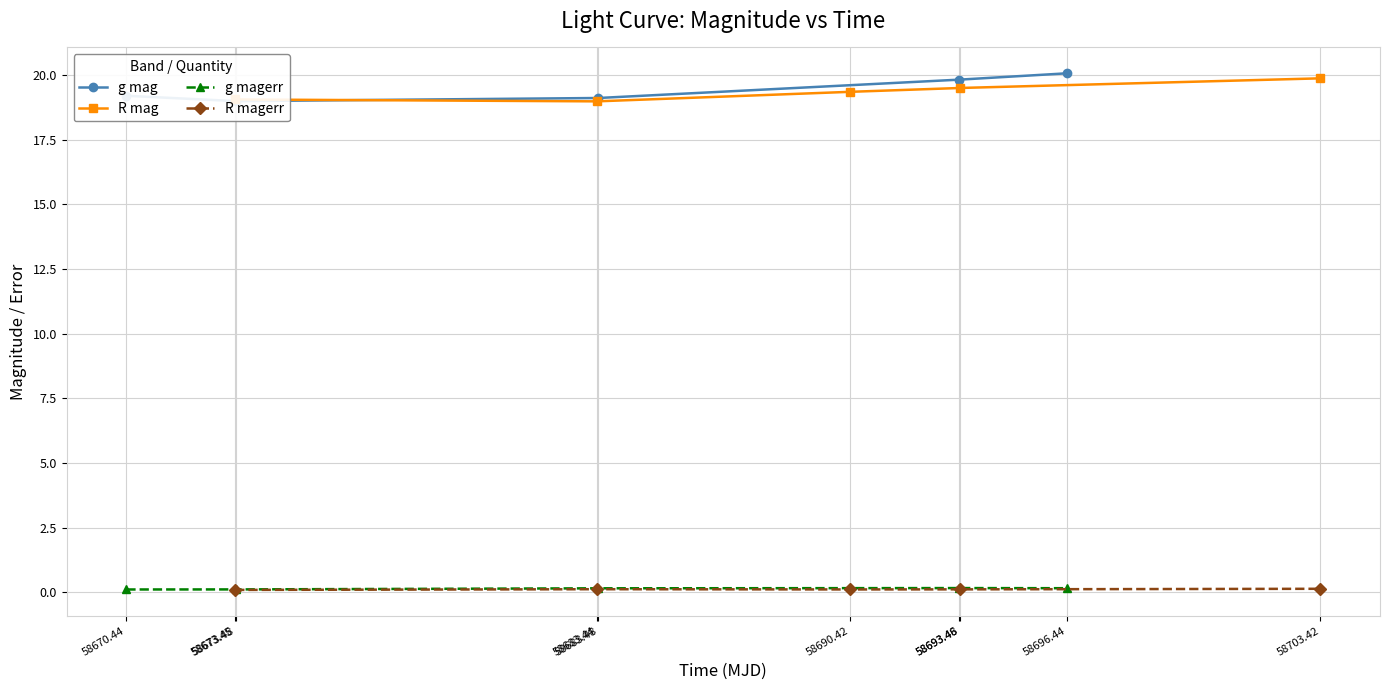

What is the value of the R mag point at the 1st from the left?

19.1